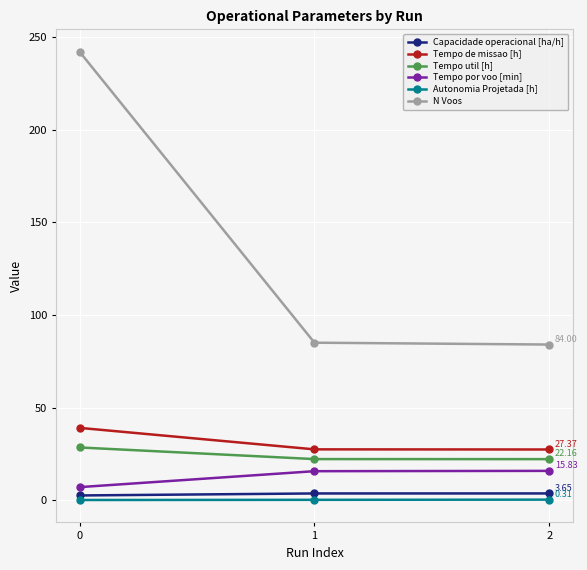

Is the value of Autonomia Projetada [h] at 1 greater than the value of N Voos at 0?

No